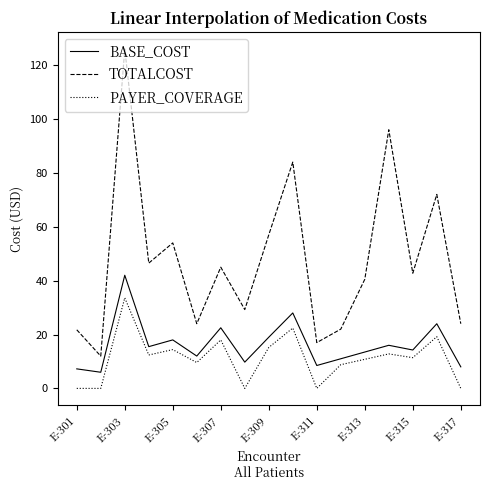

Does the chart display data point markers on the line(s)?

No